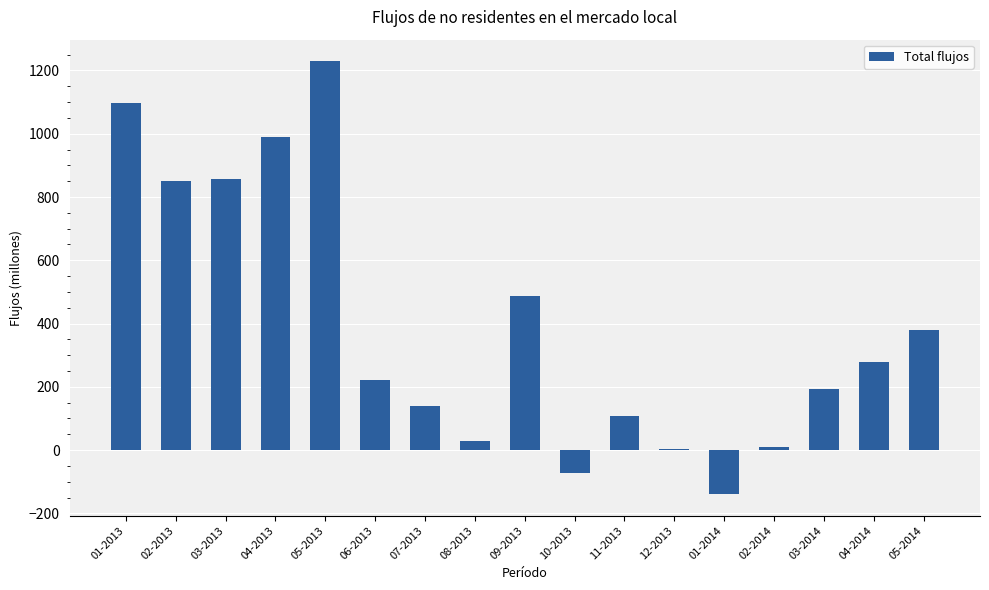

Reading right to left, list all the values displayed in this chart.

05-2014=381	04-2014=277	03-2014=193	02-2014=10	01-2014=-139	12-2013=3	11-2013=108	10-2013=-74	09-2013=487	08-2013=30	07-2013=138	06-2013=222	05-2013=1229	04-2013=989	03-2013=857	02-2013=850	01-2013=1098